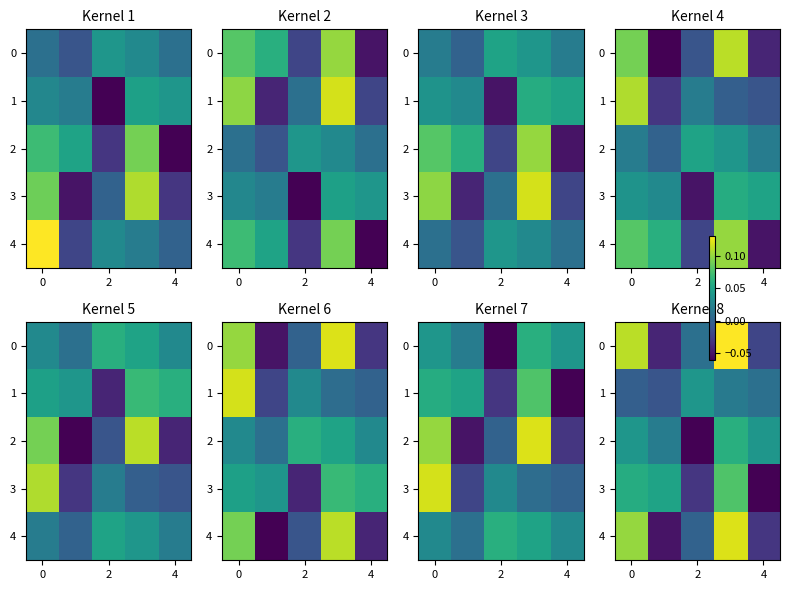

True or false: 3 has a value of -0.0 at 2.

True